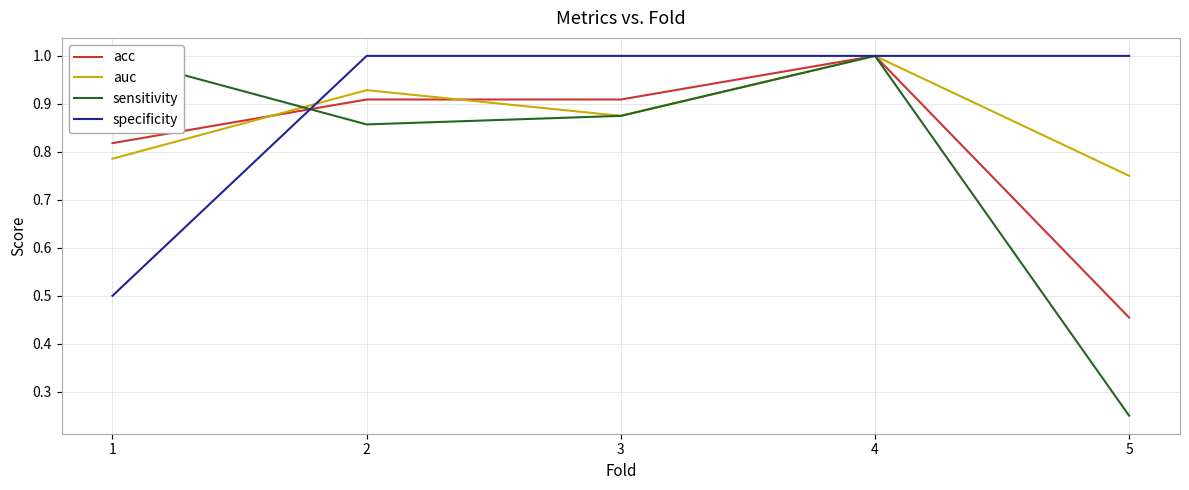

At how many categories does at least one series exceed 0?

5